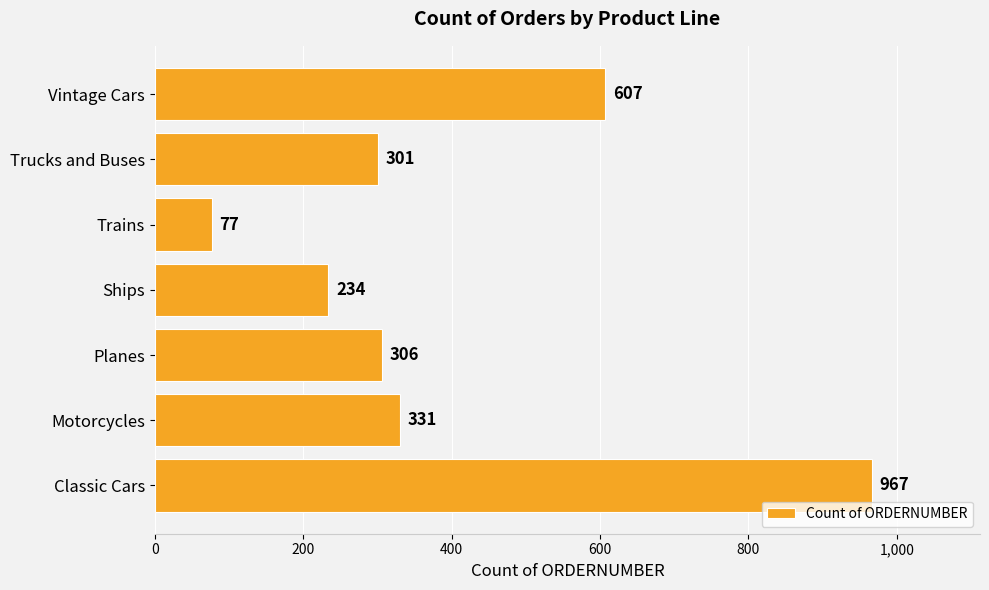

The chart shows a value of 118 at Motorcycles. True or false?

False